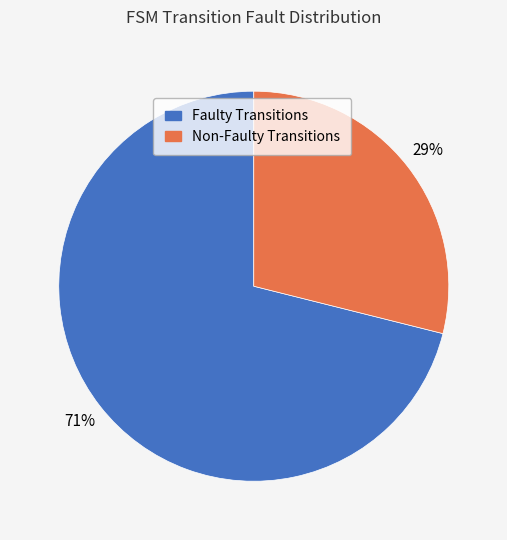

Rank the categories by value from highest to lowest.

Faulty Transitions, Non-Faulty Transitions